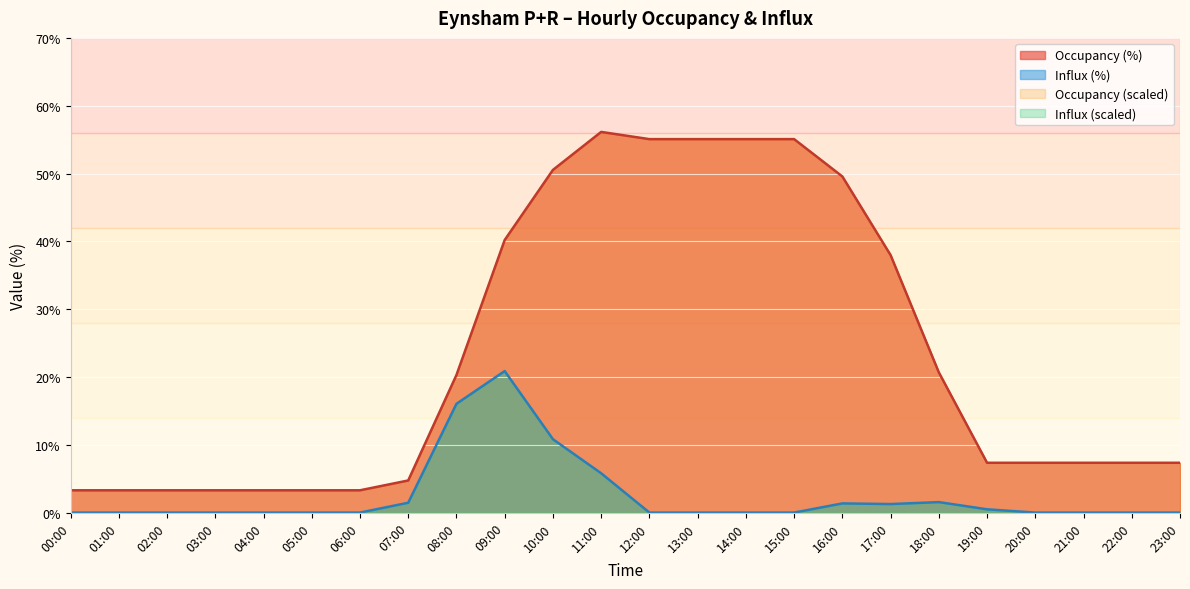

What is the minimum value for Occupancy?

3.3